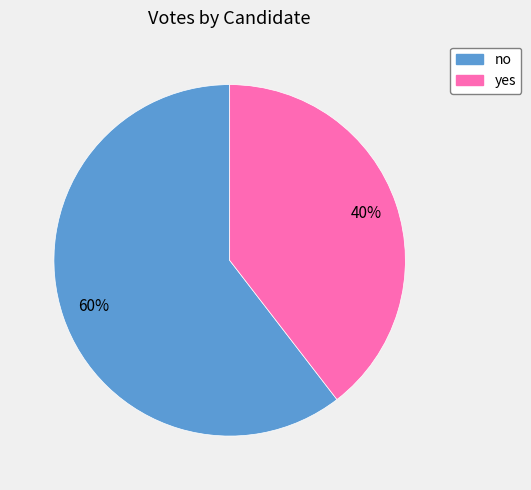

Which category has the biggest portion of the pie?

no